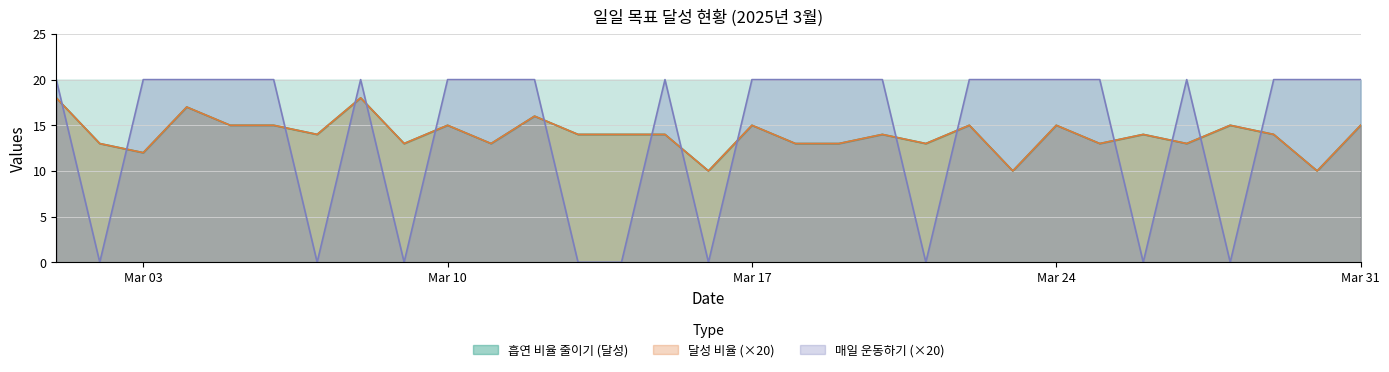

What is the difference between the maximum and minimum values in the 달성 비율 series?

8